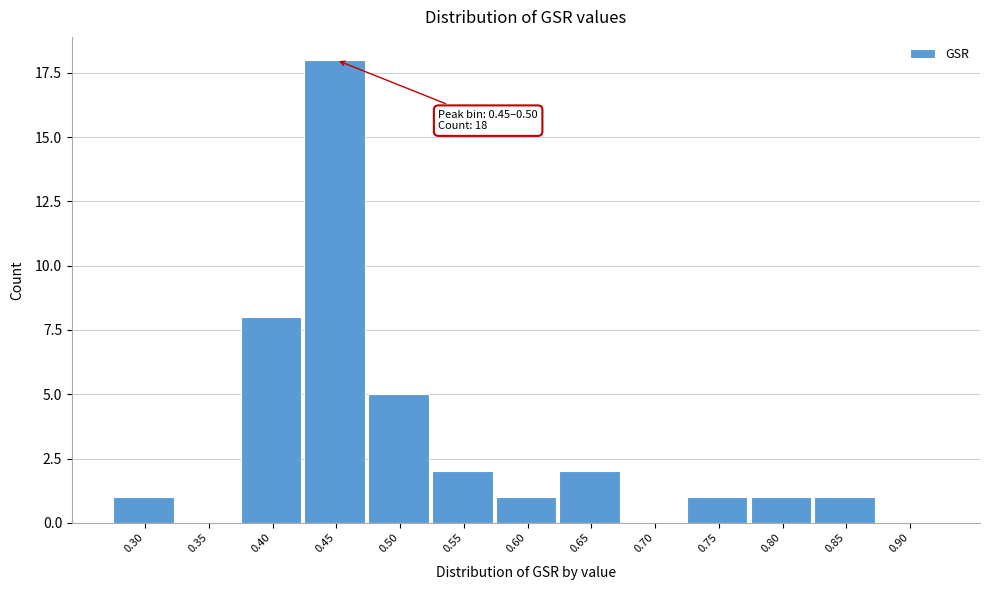

Reading left to right, transcribe all the data shown in this chart.

0.30=1	0.35=0	0.40=8	0.45=18	0.50=5	0.55=2	0.60=1	0.65=2	0.70=0	0.75=1	0.80=1	0.85=1	0.90=0